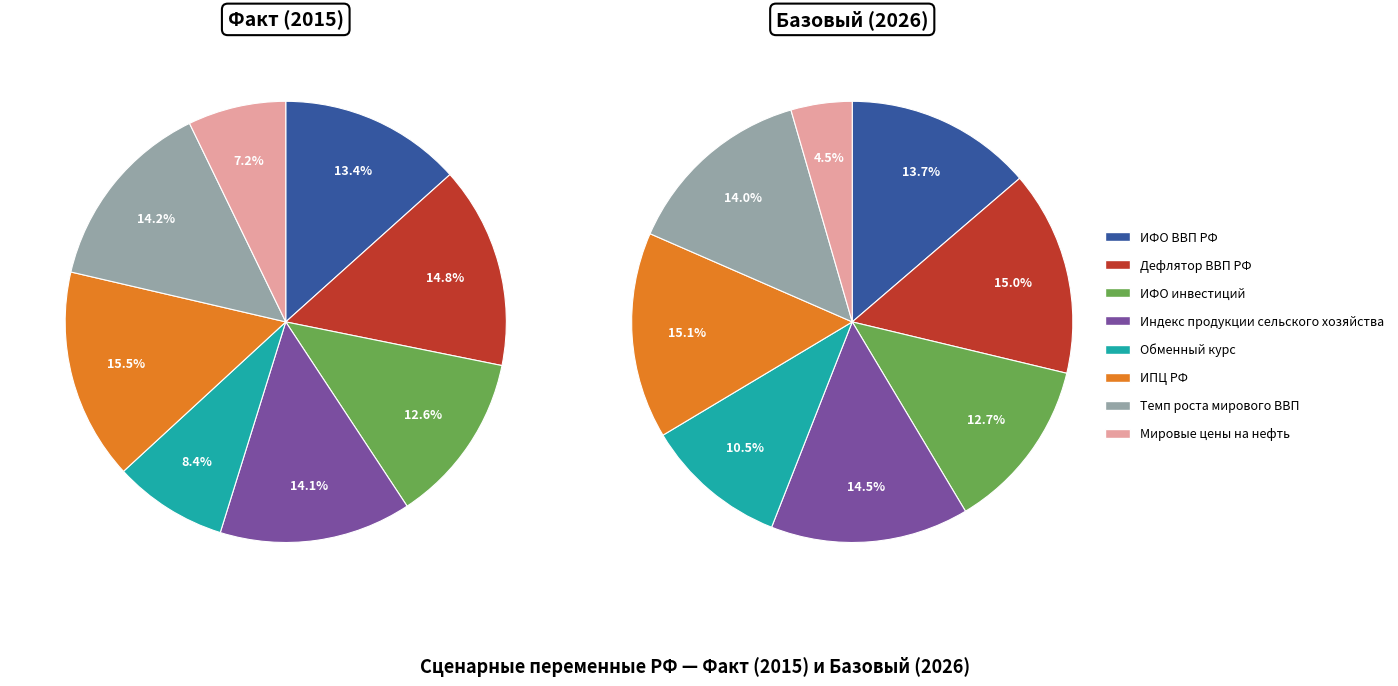

To the nearest percent, what is the combined percentage of Темп роста мирового ВВП (Факт) and ИПЦ РФ (Факт)?

30%